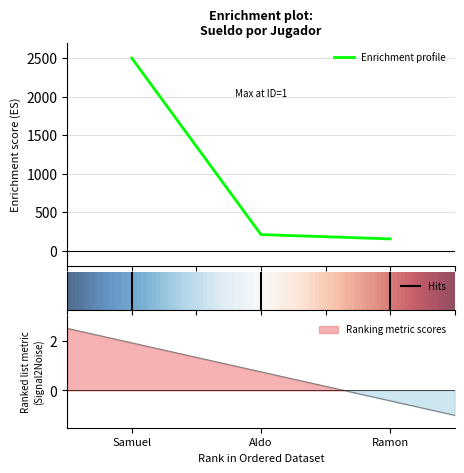

What is the smallest value displayed?

155.0